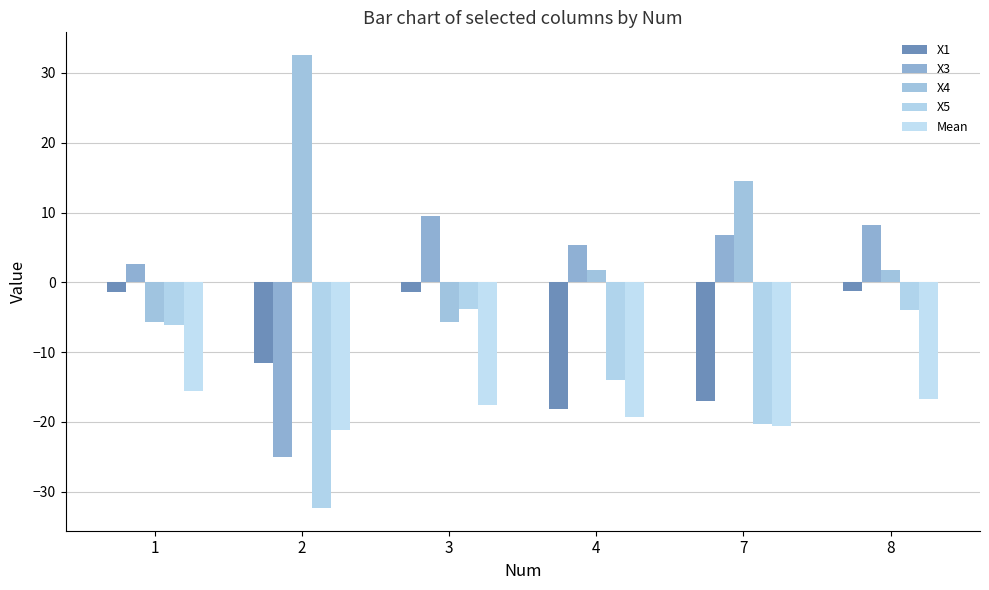

At which label is Mean closest to -18?

3